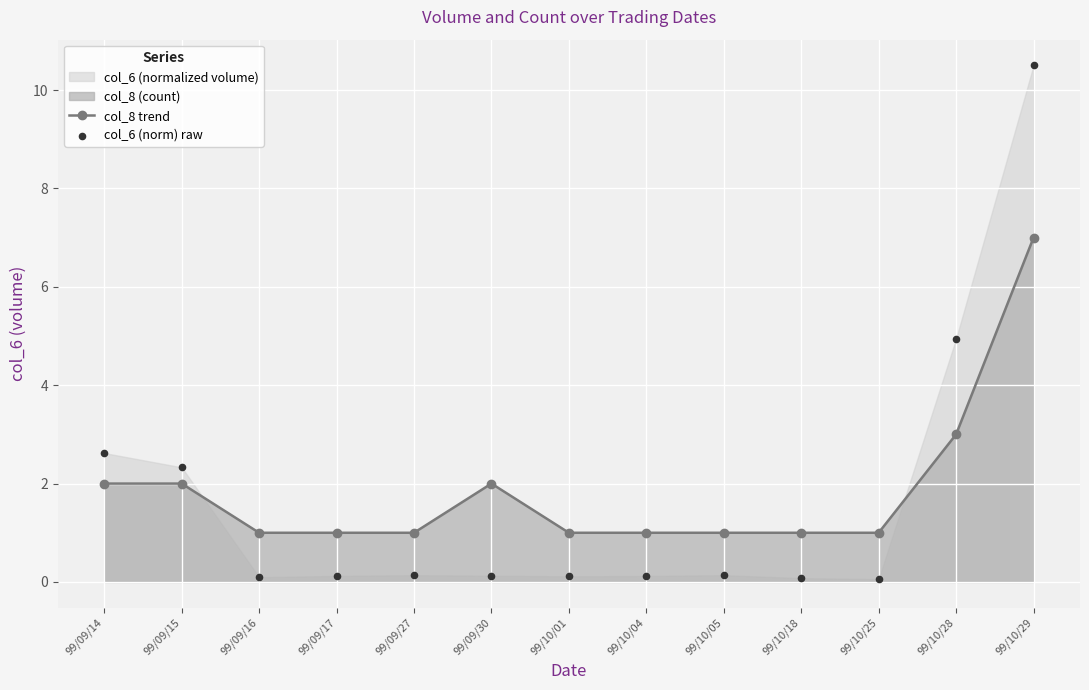

Is the value of col_6 (norm) raw at 99/10/01 greater than the value of col_8 trend at 99/09/30?

No